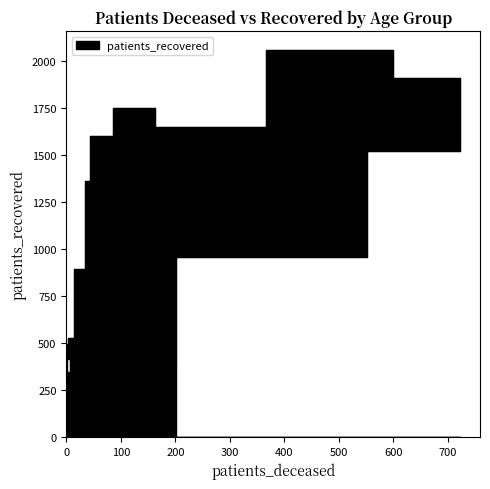

What is the maximum value shown in the chart?

2058